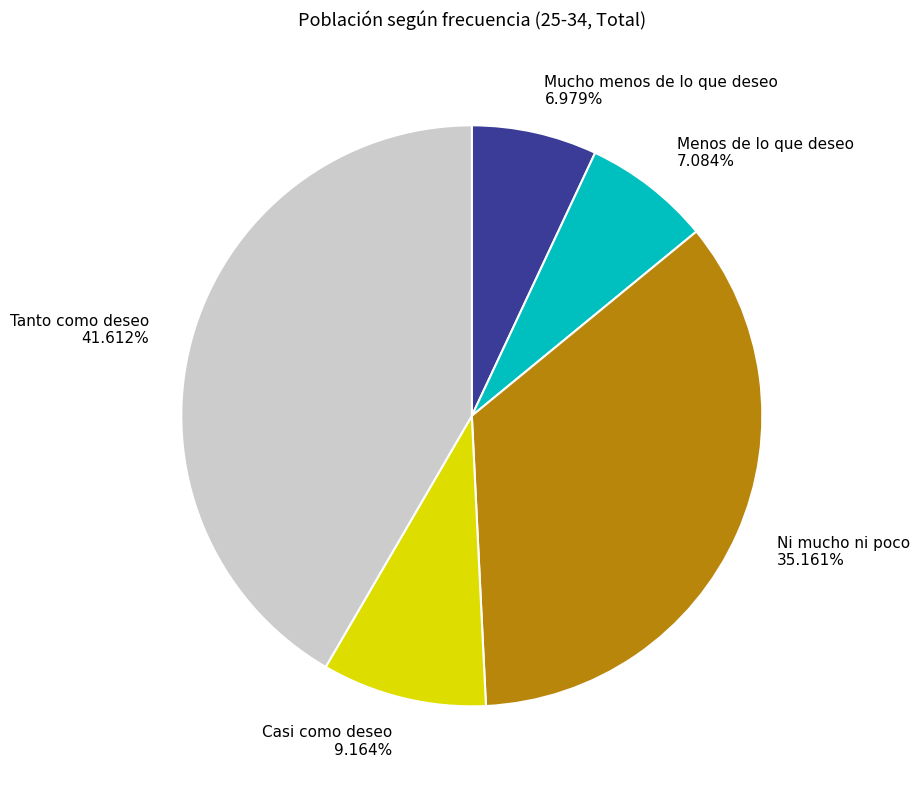

To the nearest percent, what is the combined percentage of Mucho menos de lo que deseo and Menos de lo que deseo?

14%